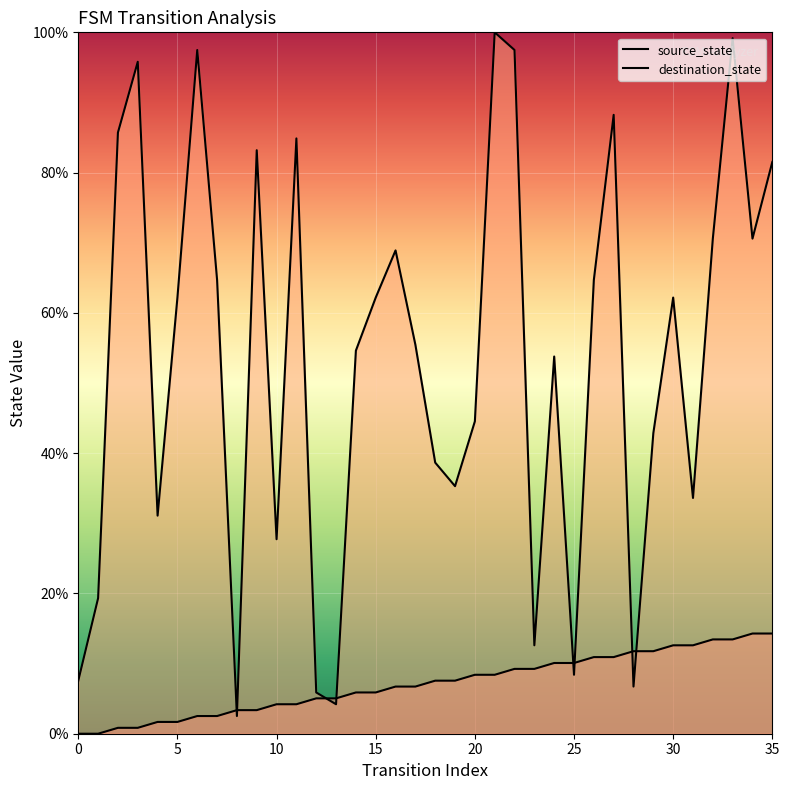

Which series changed the most between 20 and 8?

destination_state